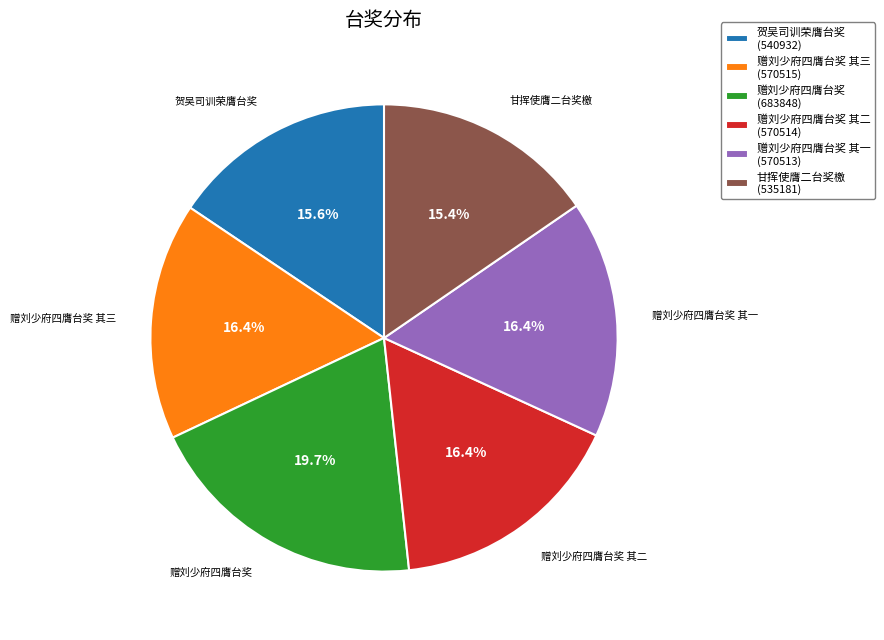

Does any single category account for the majority?

No